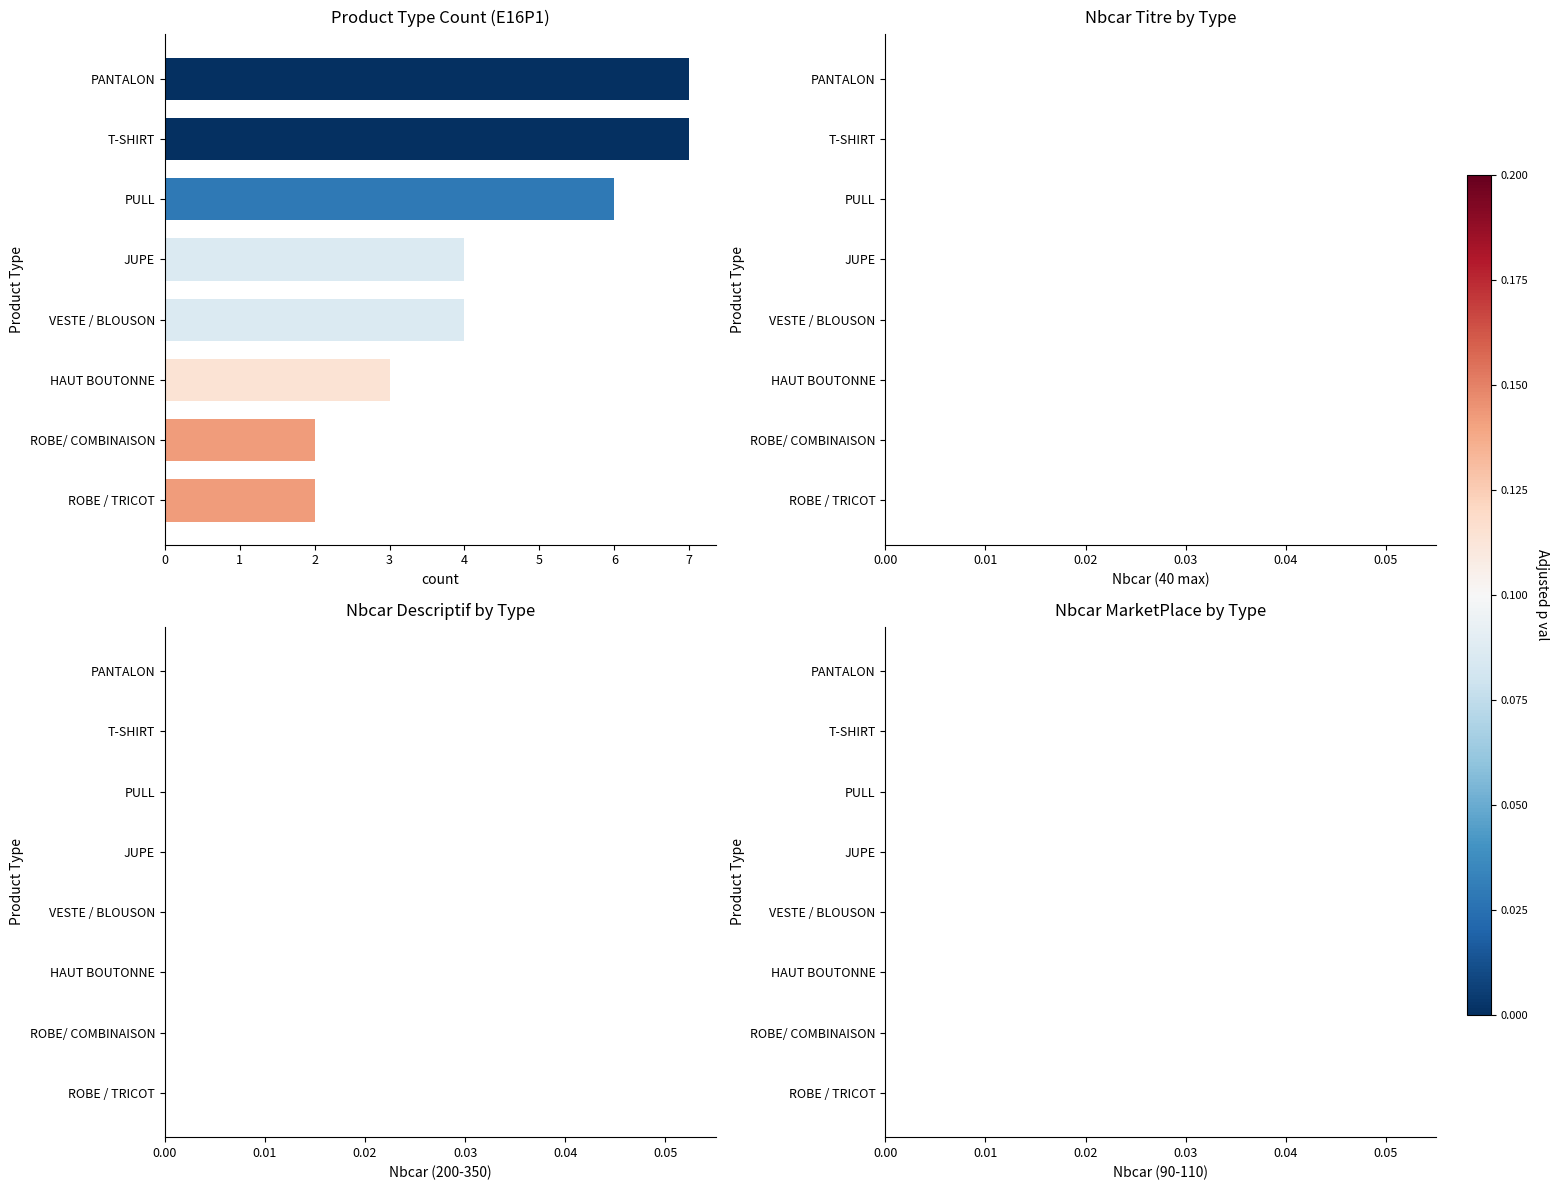

What position from the top is T-SHIRT?

2